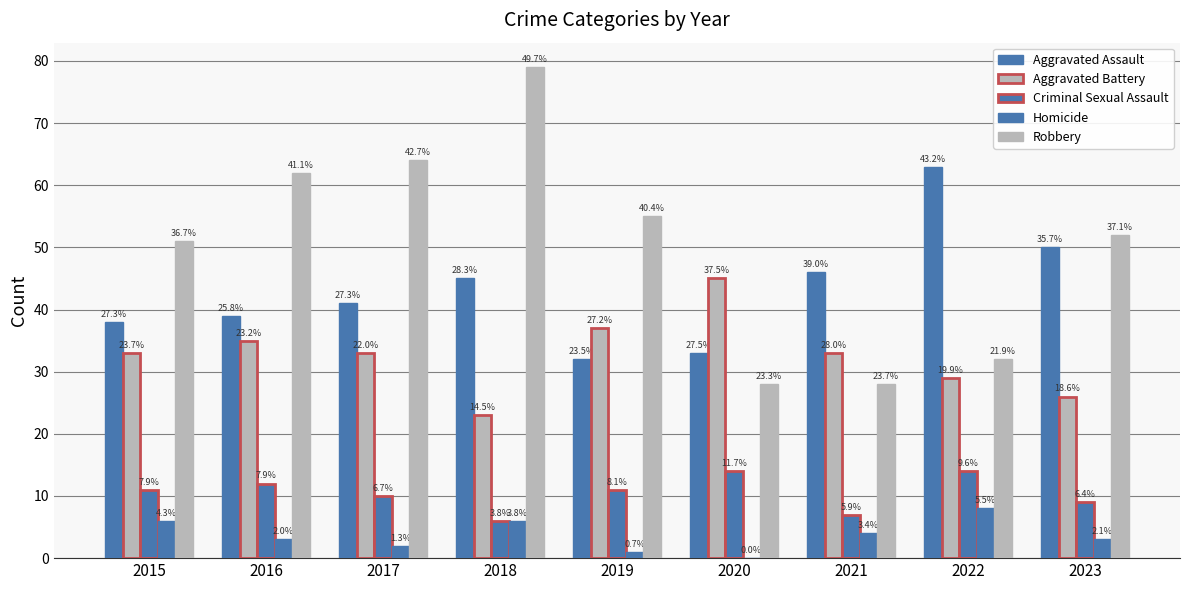

Are the bars grouped side by side (vs. stacked)?

Yes